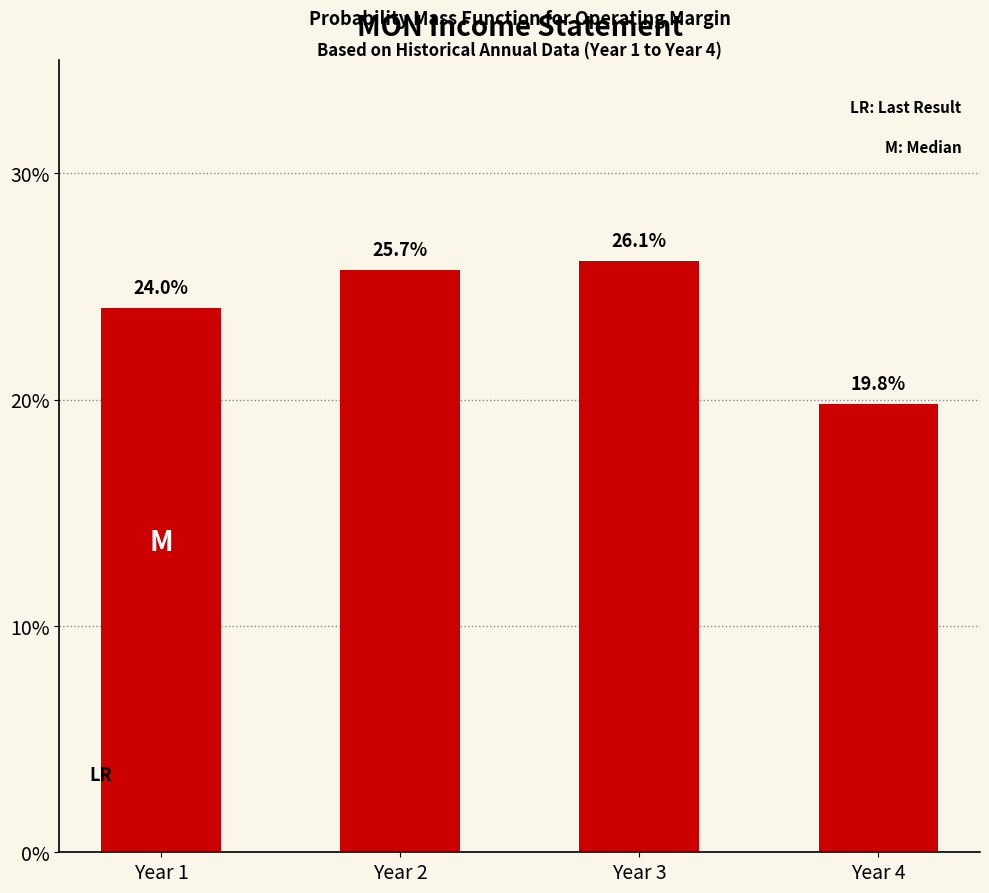

Does the chart contain any negative values?

No